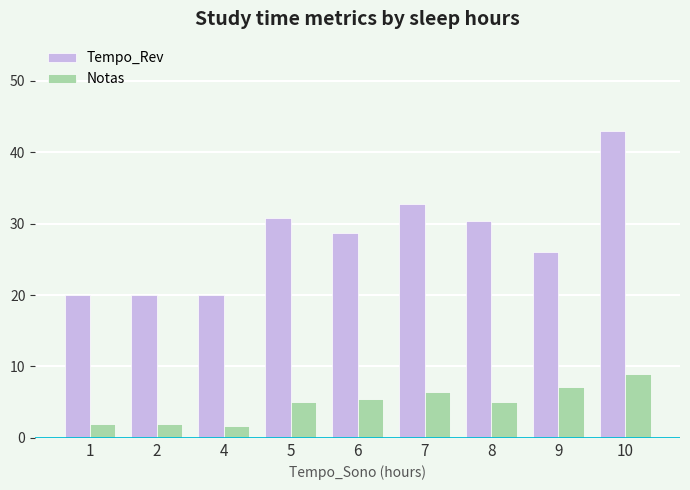

List the series in order of their overall mean, lowest first.

Notas, Tempo_Rev